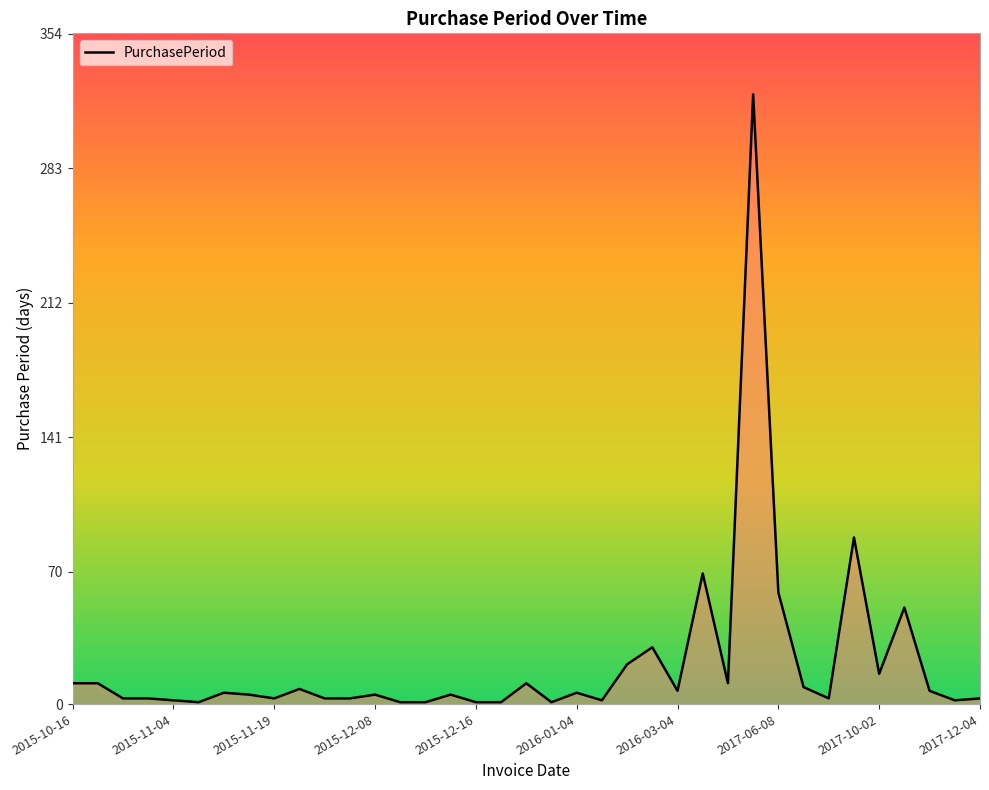

What is the difference between the maximum and minimum values?

321